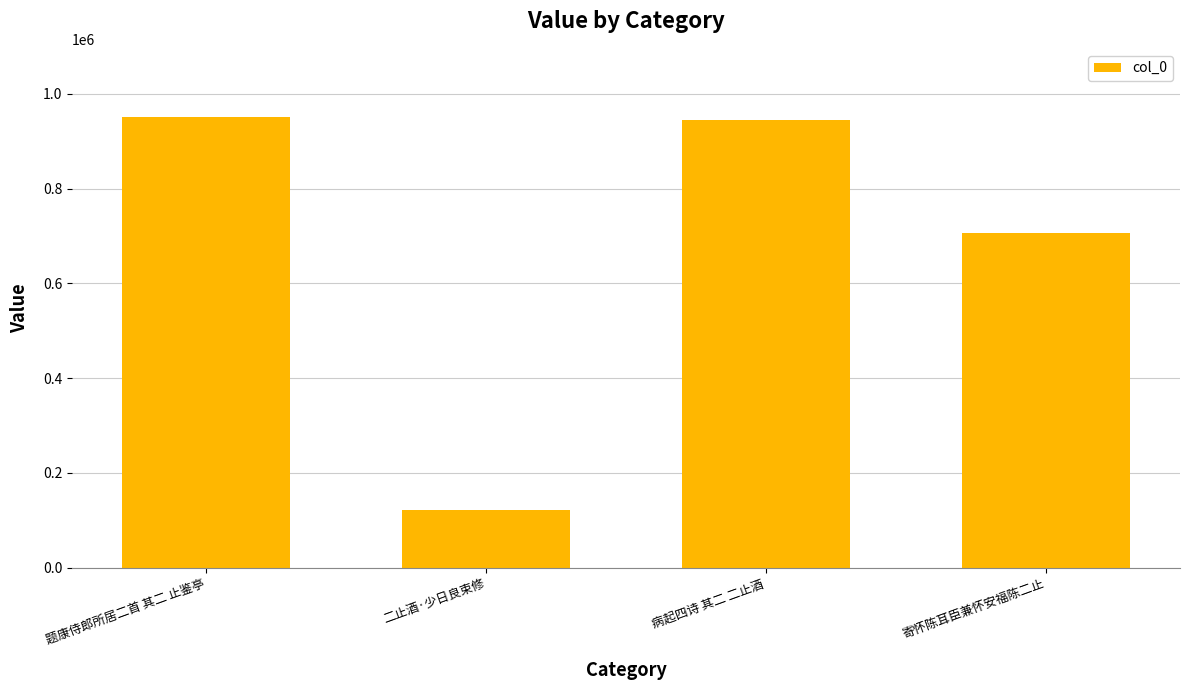

What is the label of the 4th bar from the left?

寄怀陈耳臣兼怀安福陈二止